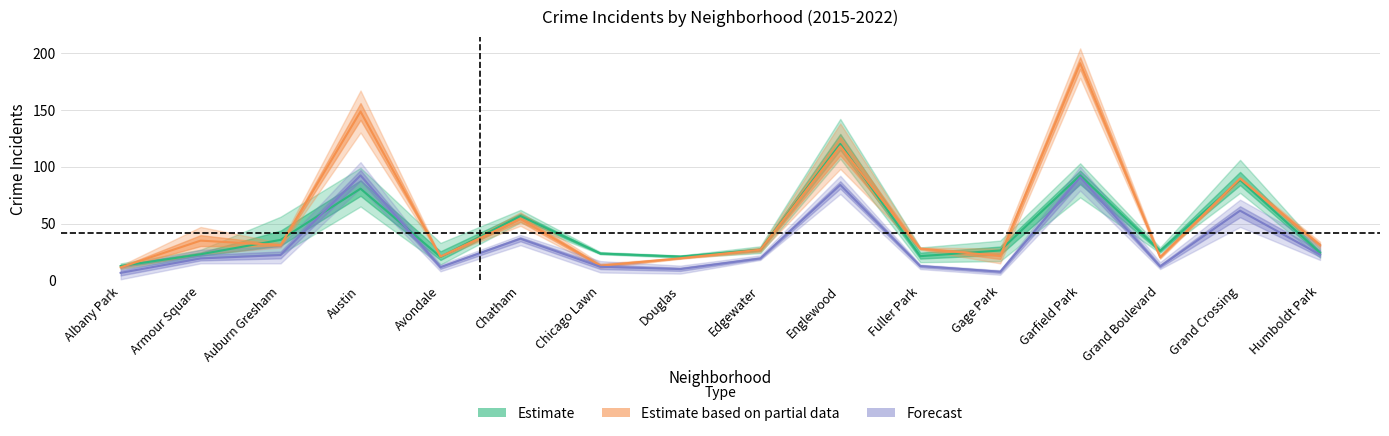

True or false: Estimate based on partial data and Forecast intersect in this chart.

False